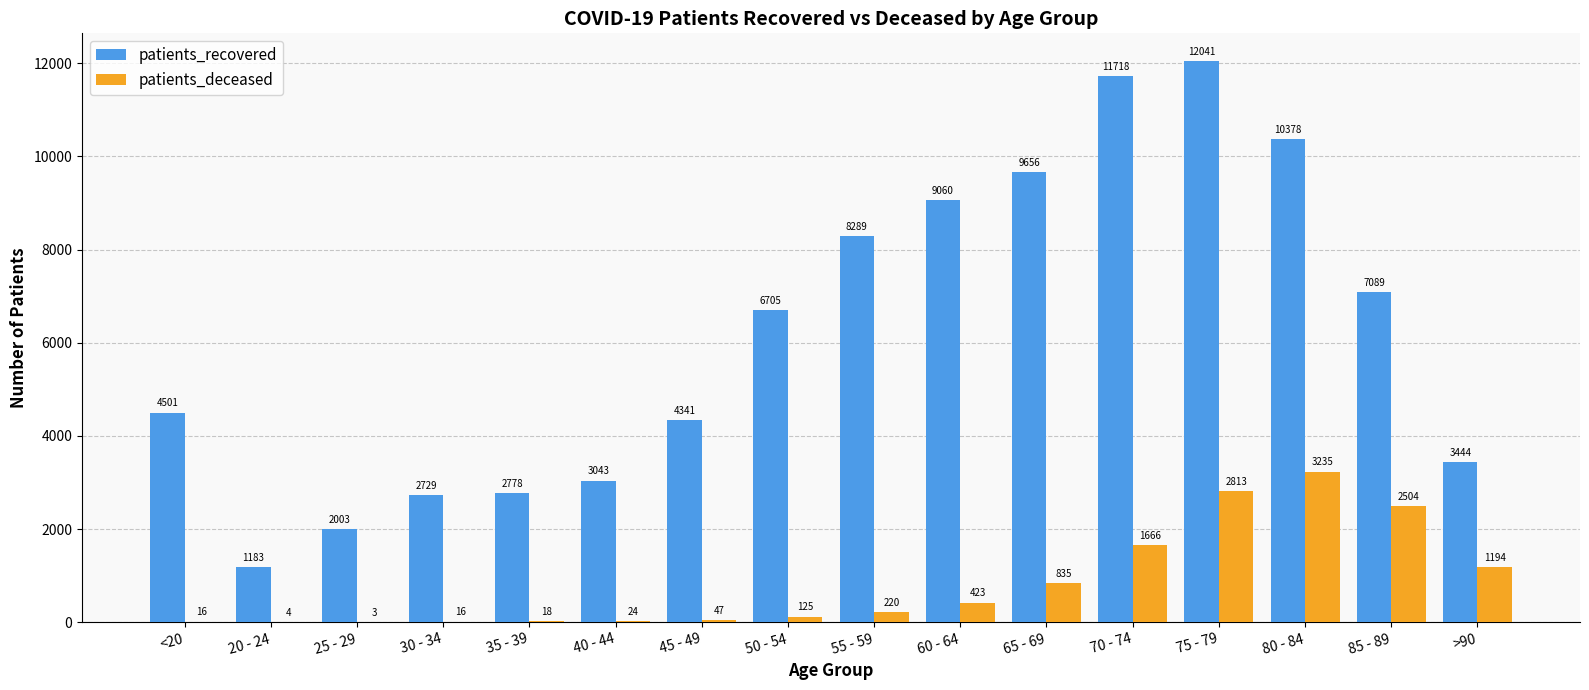

What is the total value across all series at <20?

4517